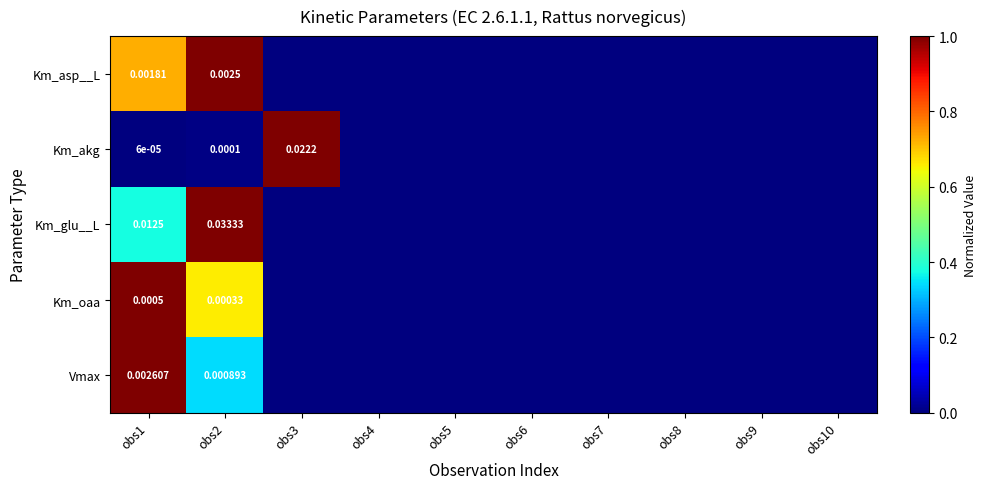

Rank the series at obs1 from lowest to highest value.

Km_akg, Km_oaa, Km_asp__L, Vmax, Km_glu__L